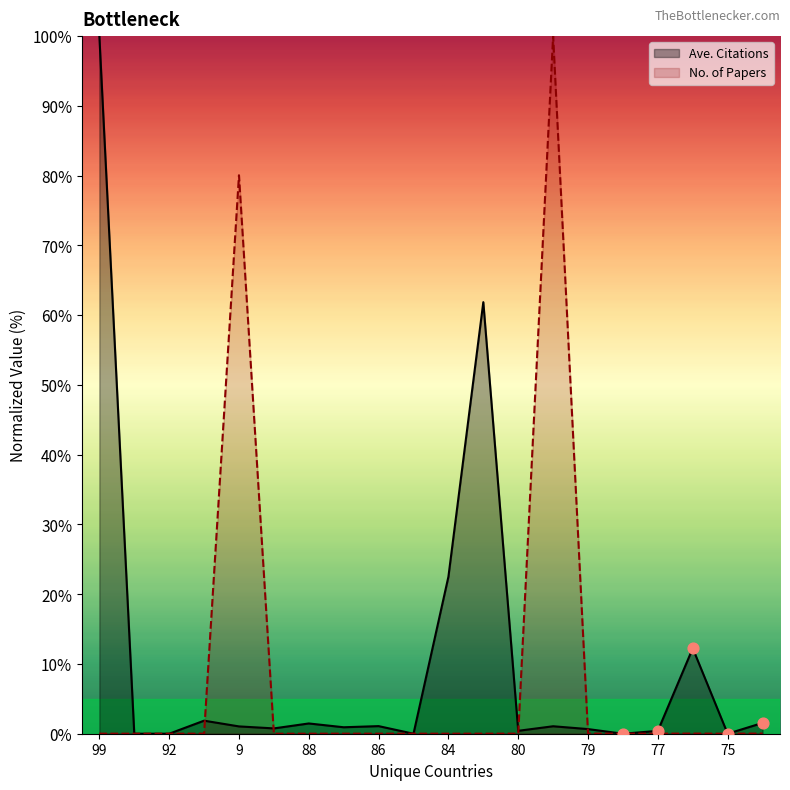

Which series contains the lowest Y value?

Ave. Citations